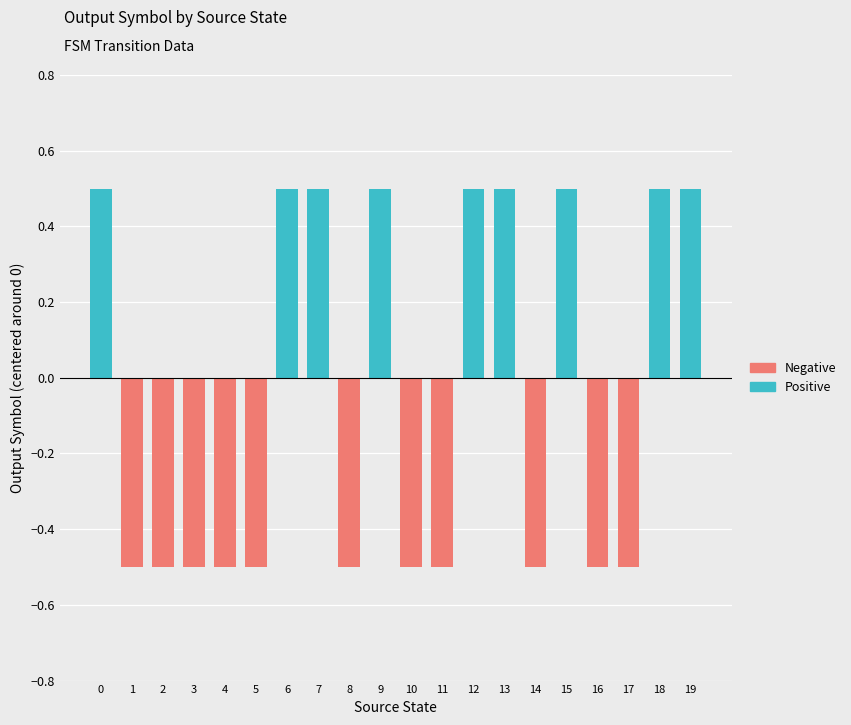

Are the bars horizontal?

No